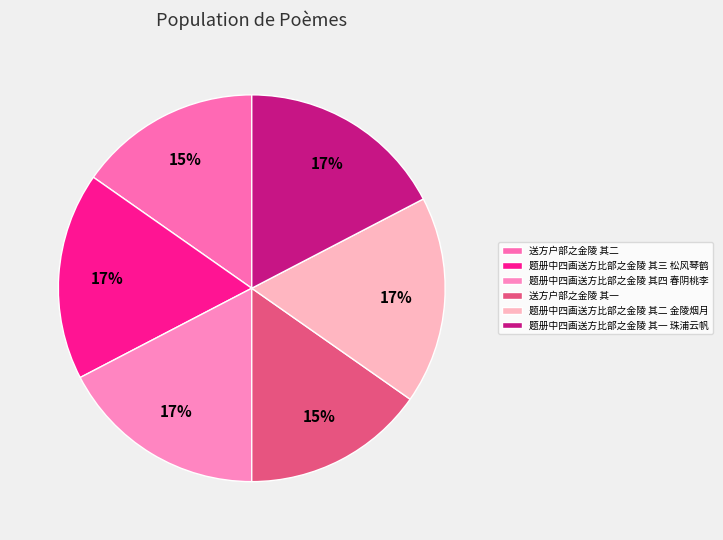

Is 送方户部之金陵 其二 the majority of the pie?

No